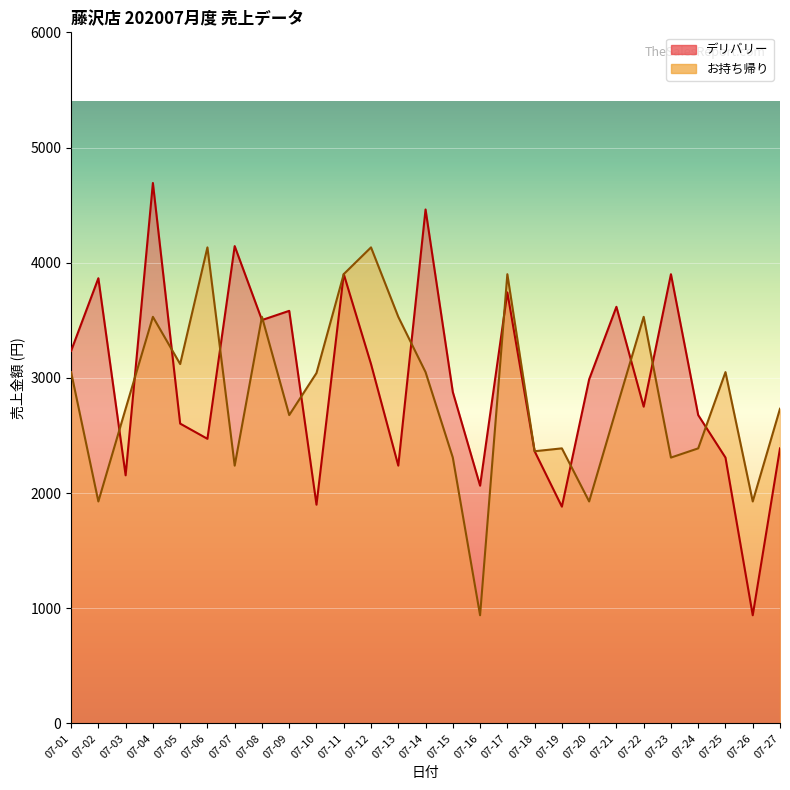

True or false: お持ち帰り has more than 2 interior local peaks.

True